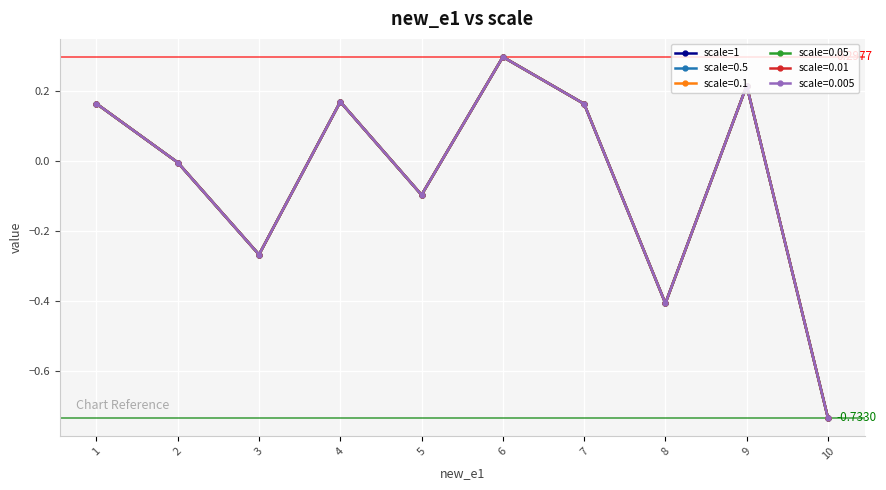

Is this an area chart (filled region under the line)?

No